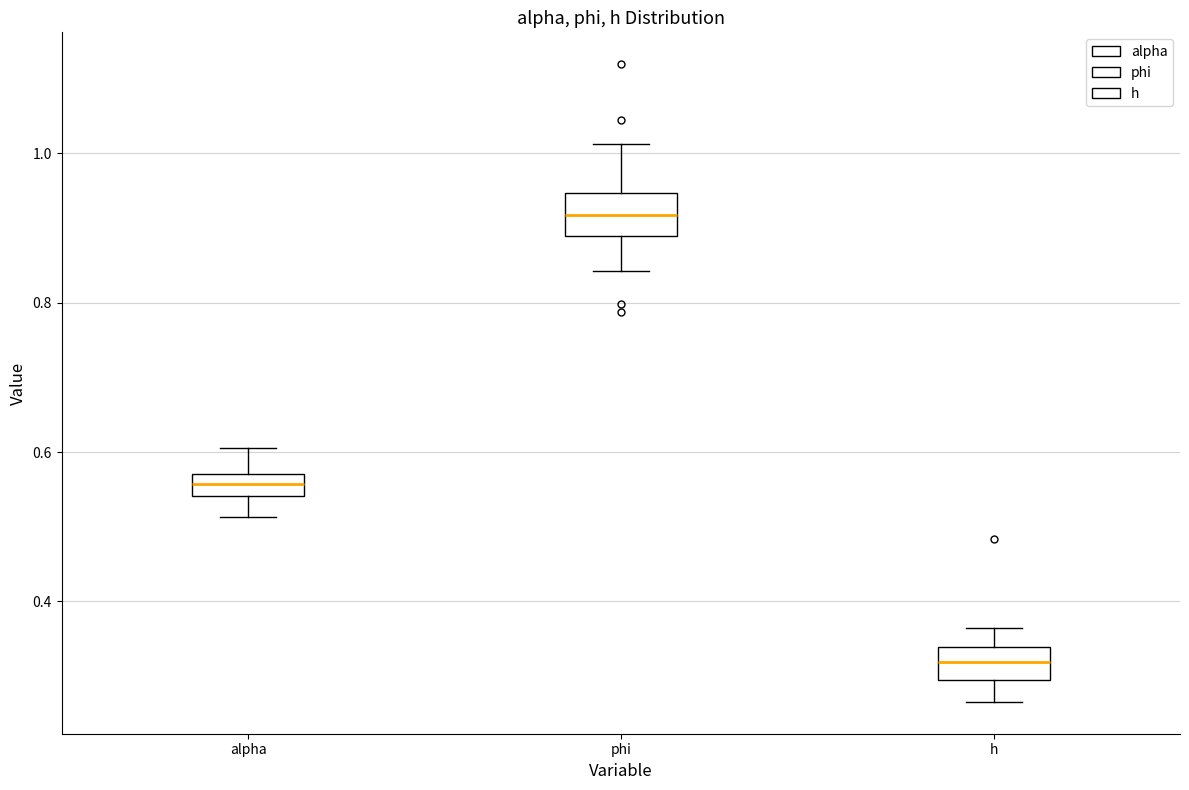

Where is the lower edge of the box for phi on the y-axis? The values are not printed on the chart, so give them approximately, as read against the axis.

0.88